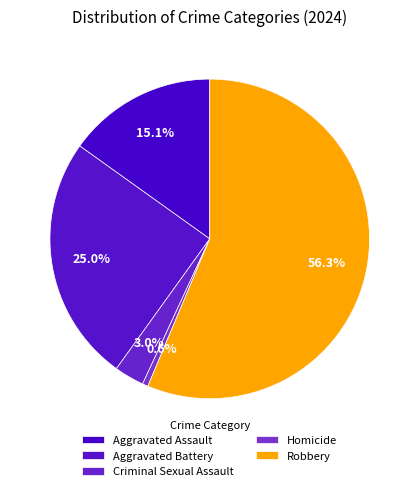

The Robbery slice represents 68% of the pie. True or false?

False